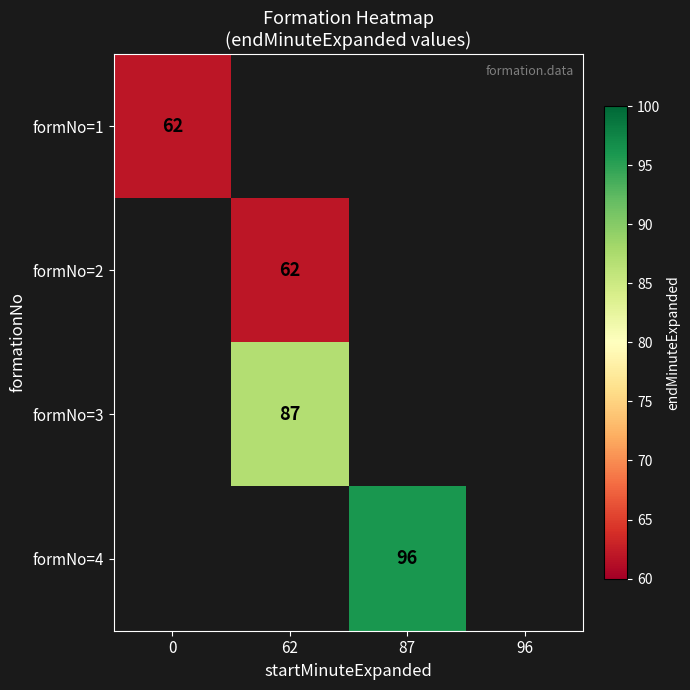

What is the greatest value displayed?

96.0